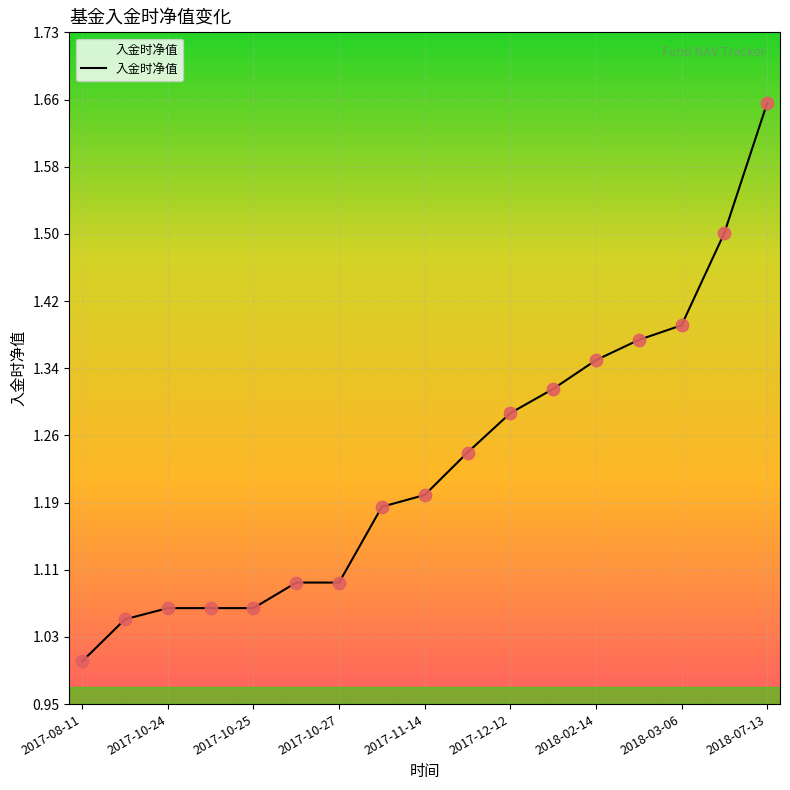

What is the ratio of the value at 2017-10-26 to the value at 2017-12-12?

0.8